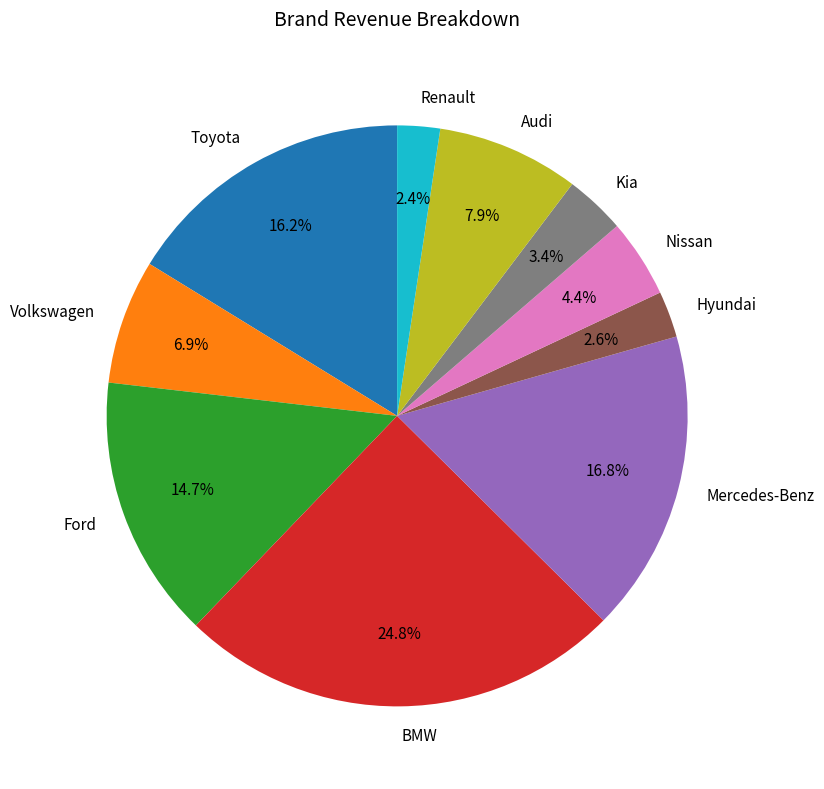

To the nearest percent, what percentage of the pie is Hyundai?

3%